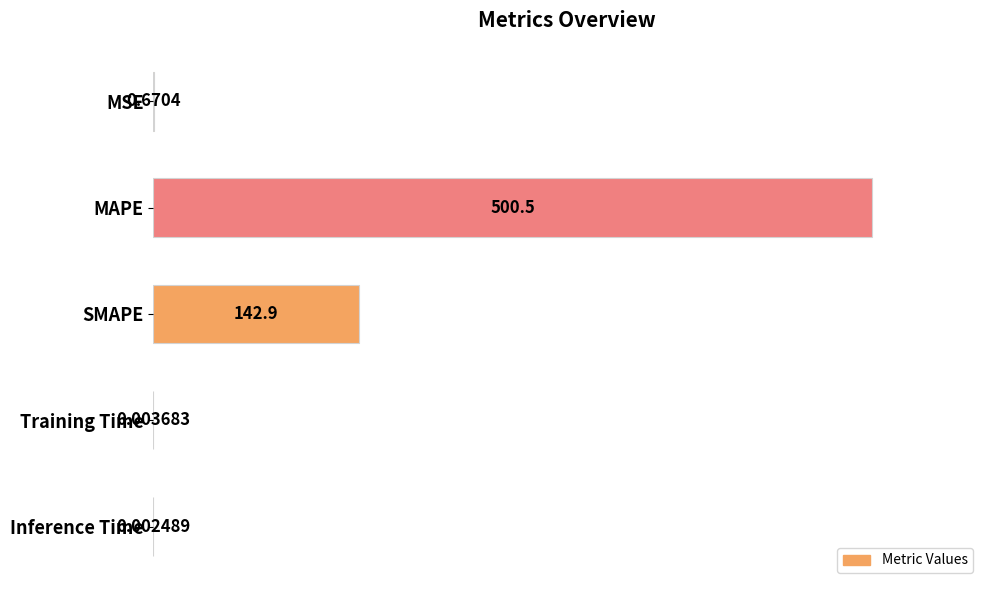

At which label is the value closest to 250?

SMAPE